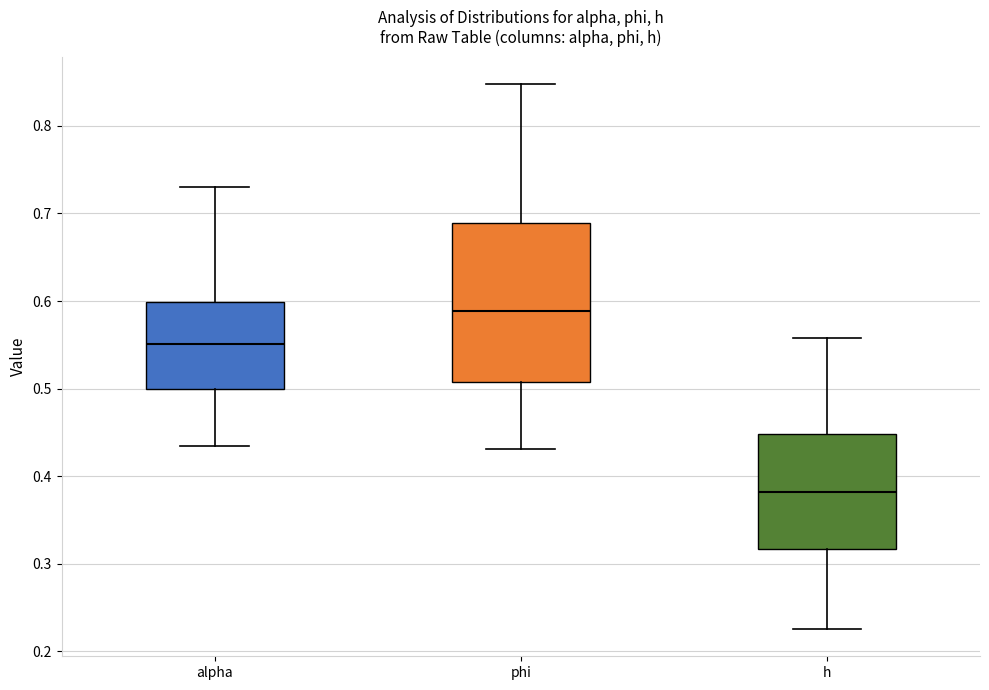

Reading left to right, read every box against the y-axis: the position of its median line, the range the box covers, and the ends of its whiskers. The values are not printed on the chart, so give them approximately, as read against the axis.

alpha: median 0.55, box 0.50 to 0.60, whiskers 0.43 to 0.73
phi: median 0.59, box 0.51 to 0.69, whiskers 0.43 to 0.85
h: median 0.38, box 0.32 to 0.45, whiskers 0.23 to 0.56